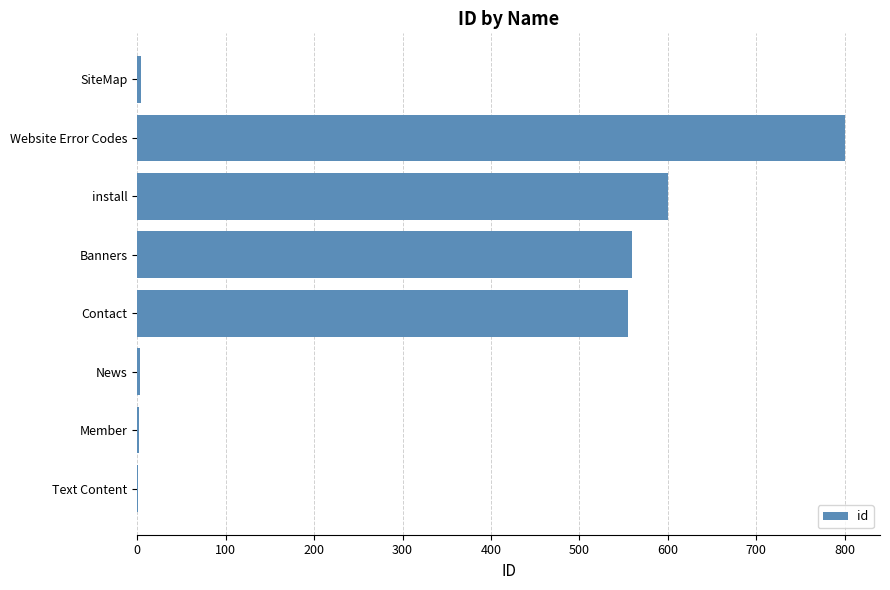

What is the sum of the values at Banners and install?

1160